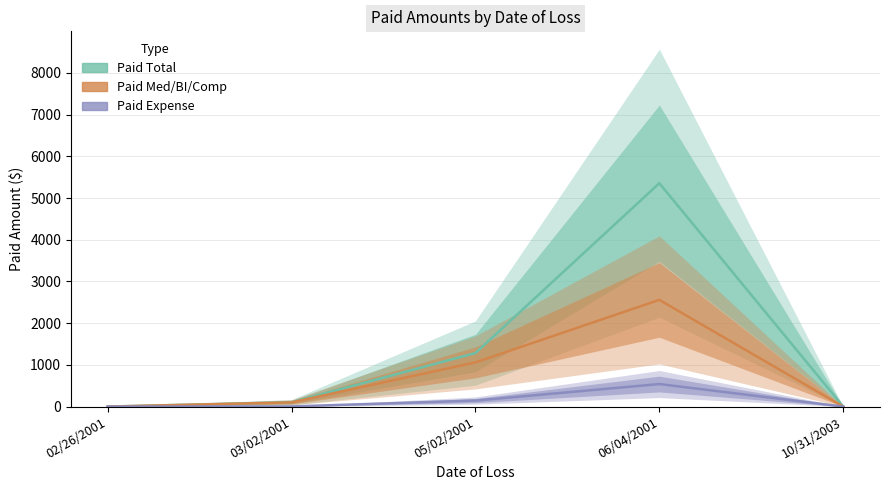

Rank the series by their average value, from lowest to highest.

Paid Expense, Paid Med/BI/Comp, Paid Total